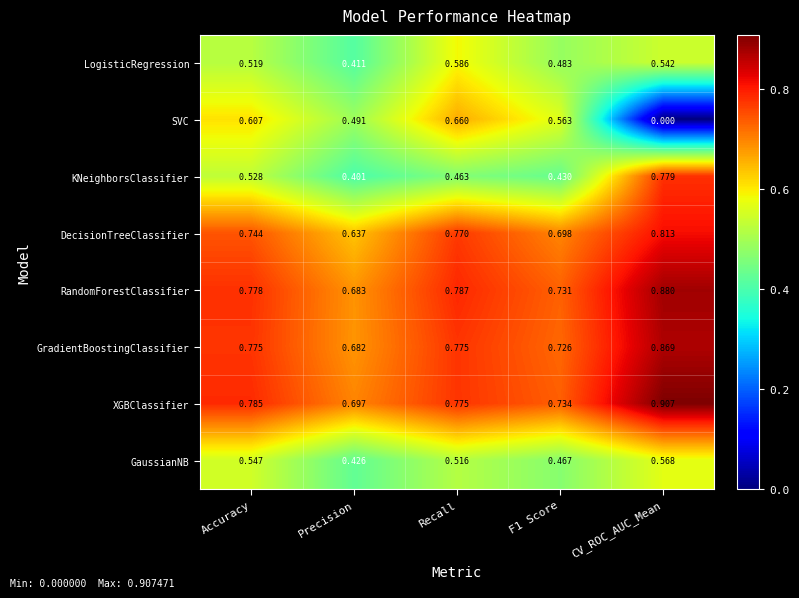

List the series in order of their peak value, highest first.

XGBClassifier, RandomForestClassifier, GradientBoostingClassifier, DecisionTreeClassifier, KNeighborsClassifier, SVC, LogisticRegression, GaussianNB